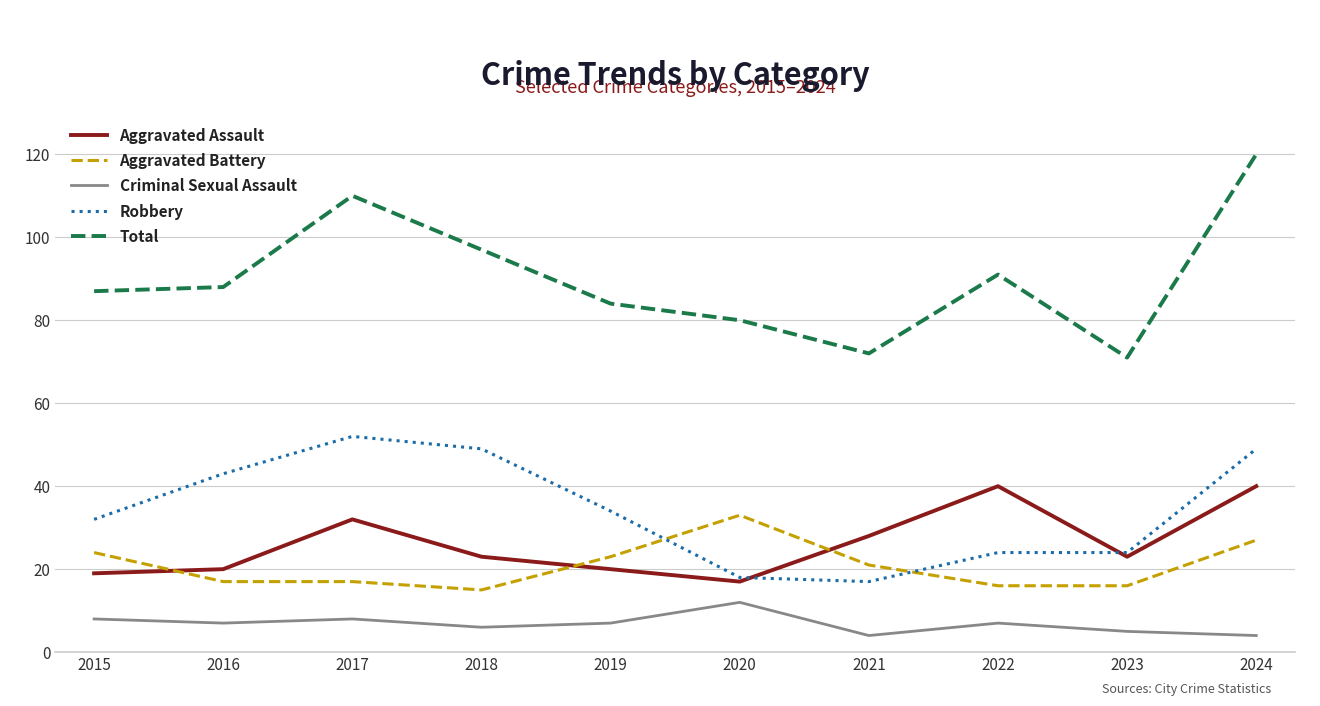

Is it true that Robbery equals 69 at 2016?

False